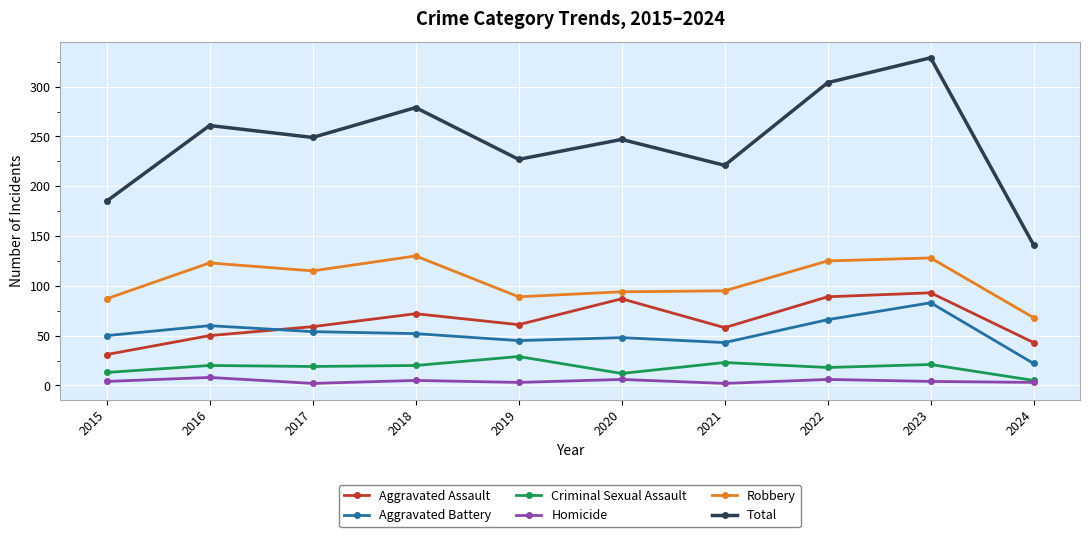

How many lines are shown in the chart?

6